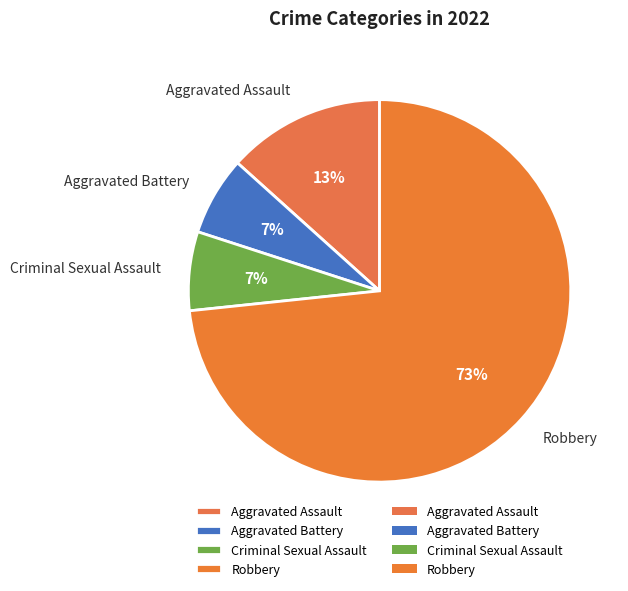

What is the largest slice in the pie chart?

Robbery